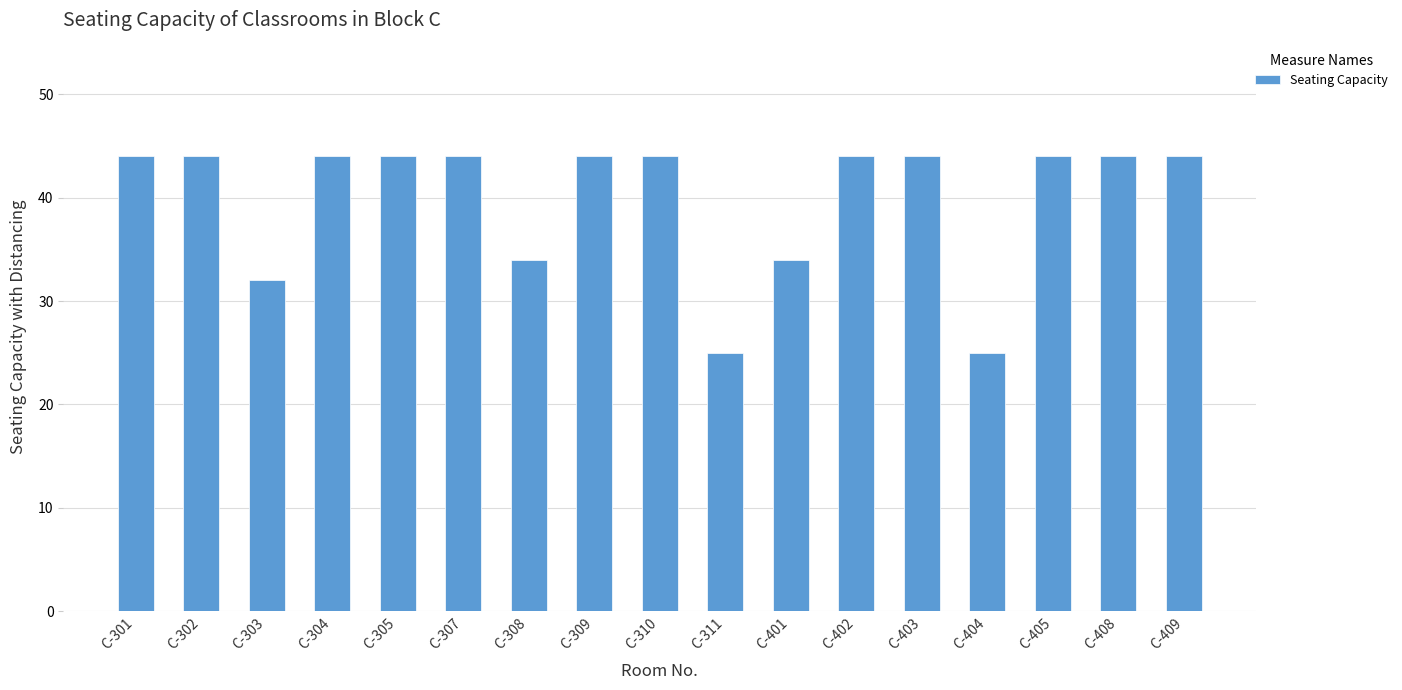

What is the minimum value shown in the chart?

25